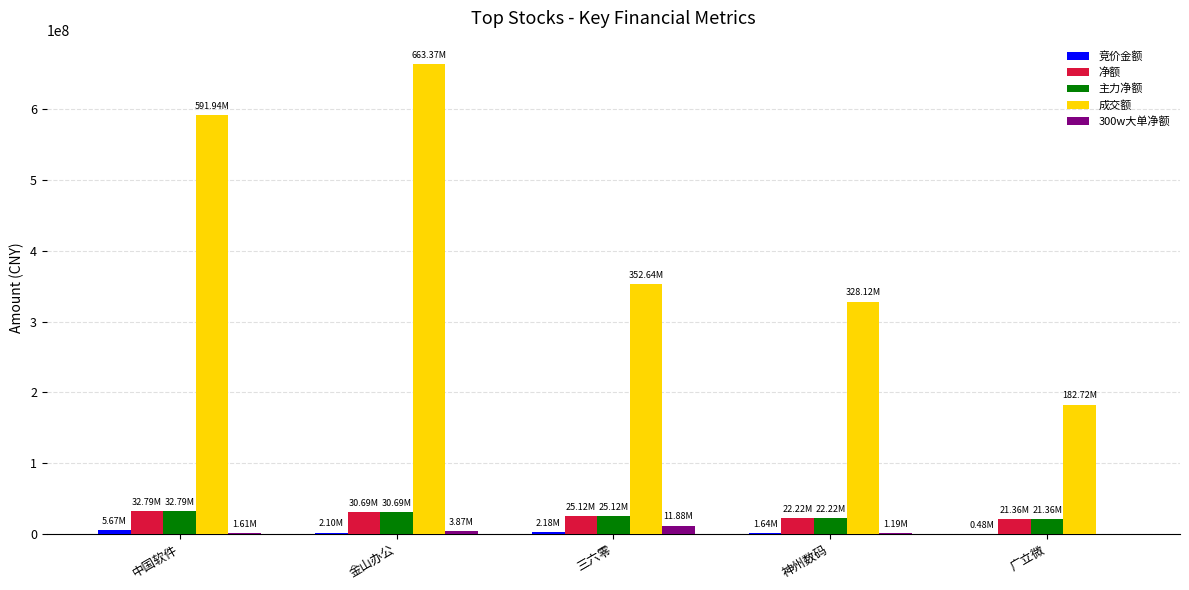

Which series changed the most between 中国软件 and 金山办公?

成交额